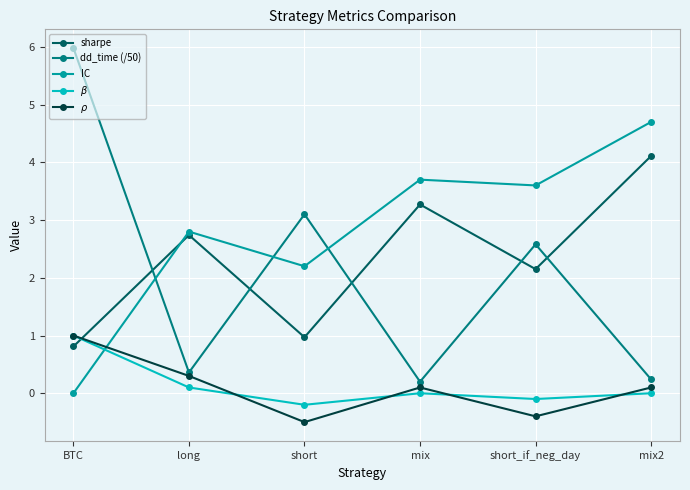

The IC series shows 5.9 at short_if_neg_day. True or false?

False